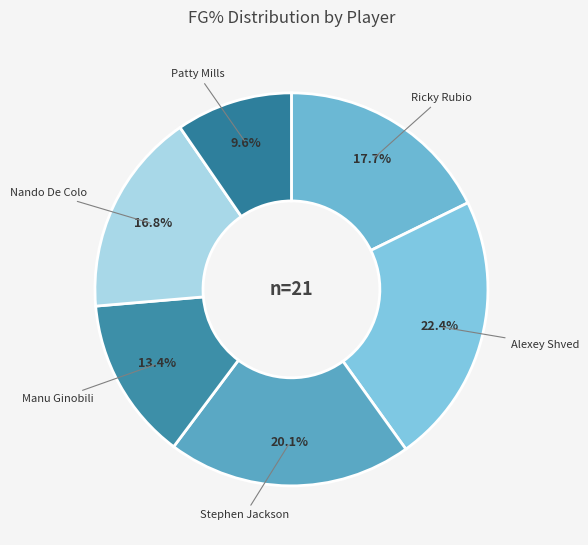

To the nearest percent, what portion does Patty Mills represent?

10%